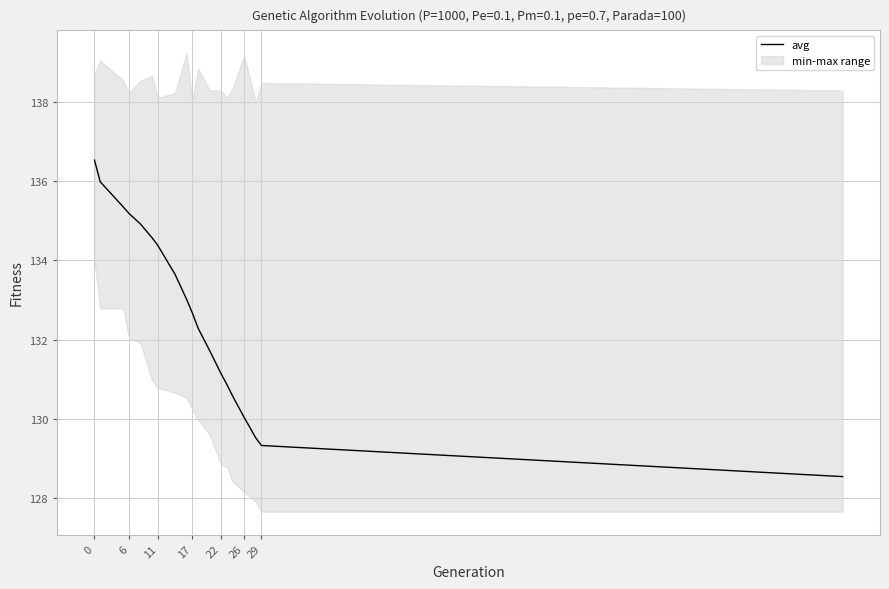

What is the lowest value of the avg series?

128.5